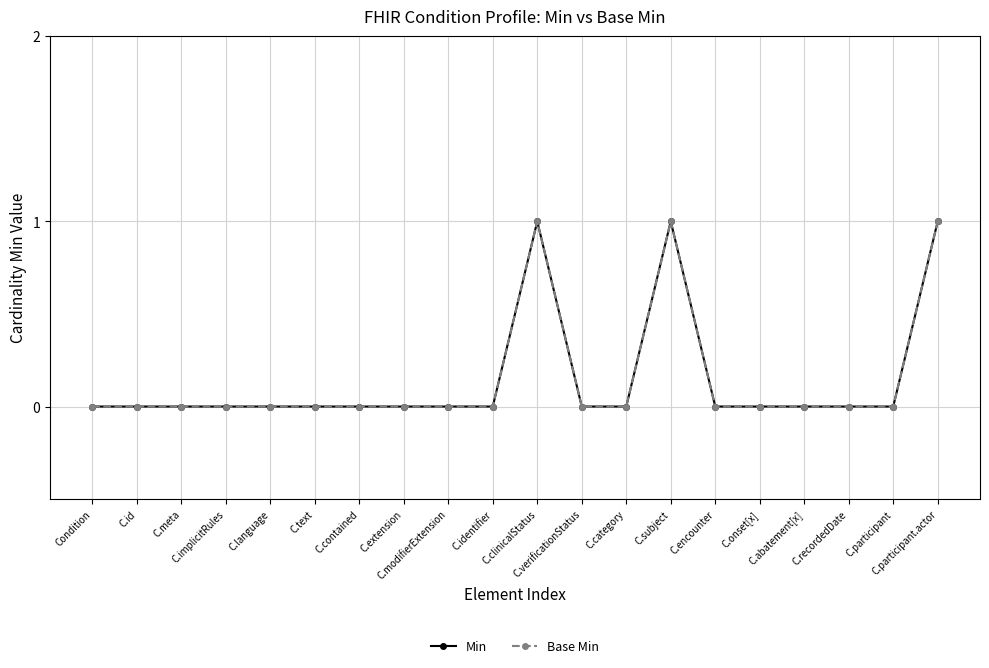

Does the chart have visible grid lines?

Yes